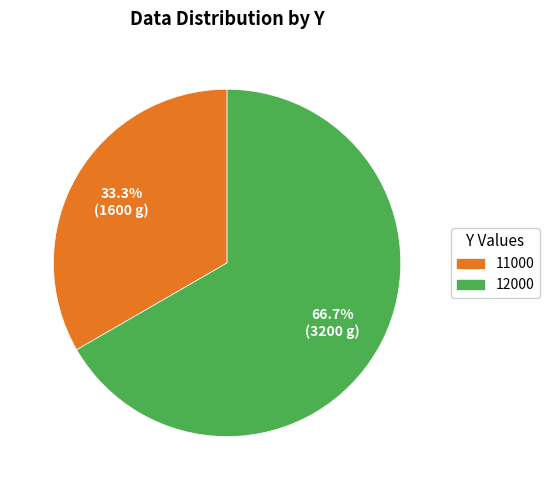

Which slice is the smallest?

11000